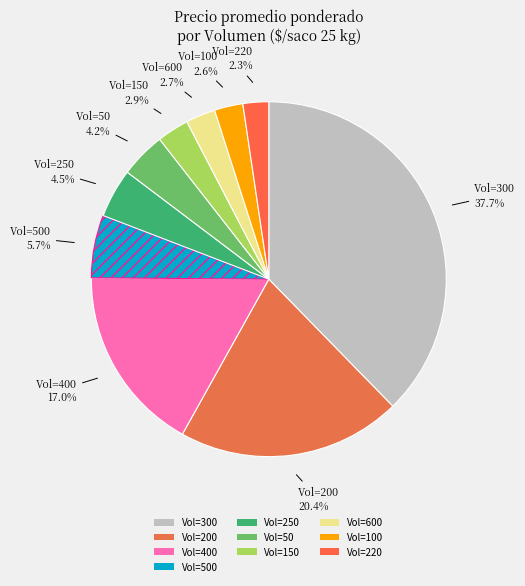

Which category has the biggest portion of the pie?

Vol=300